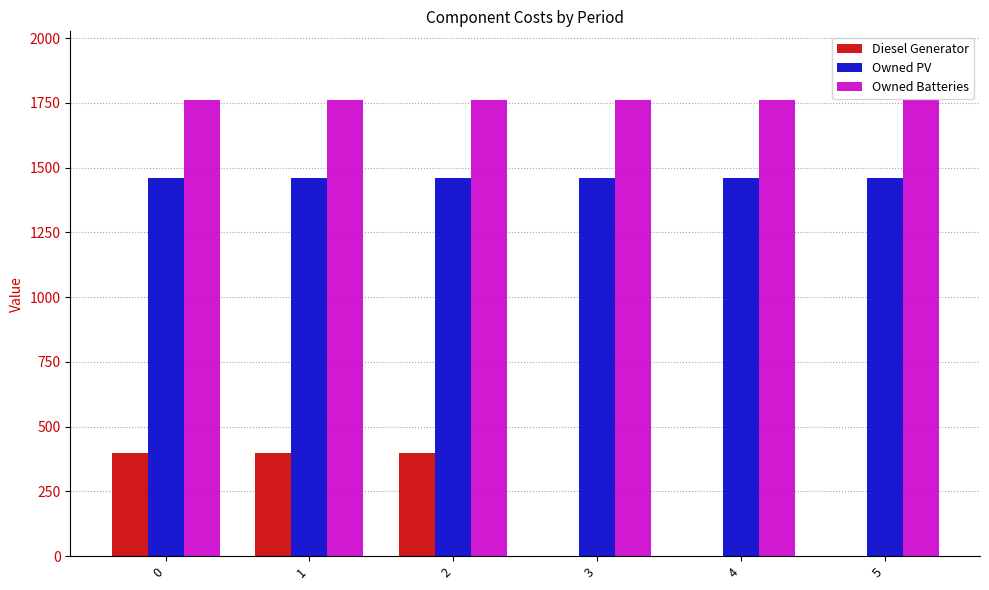

What is the sum of all Diesel Generator values?

1200